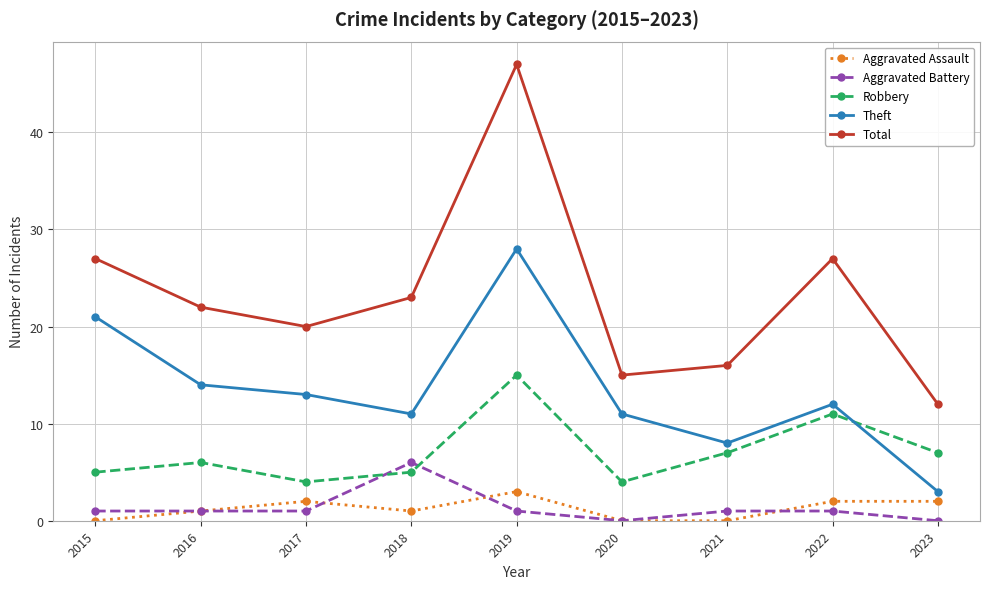

Reading left to right, what are all the values shown in this chart?

Aggravated Assault: 2015=0	2016=1	2017=2	2018=1	2019=3	2020=0	2021=0	2022=2	2023=2
Aggravated Battery: 2015=1	2016=1	2017=1	2018=6	2019=1	2020=0	2021=1	2022=1	2023=0
Robbery: 2015=5	2016=6	2017=4	2018=5	2019=15	2020=4	2021=7	2022=11	2023=7
Theft: 2015=21	2016=14	2017=13	2018=11	2019=28	2020=11	2021=8	2022=12	2023=3
Total: 2015=27	2016=22	2017=20	2018=23	2019=47	2020=15	2021=16	2022=27	2023=12